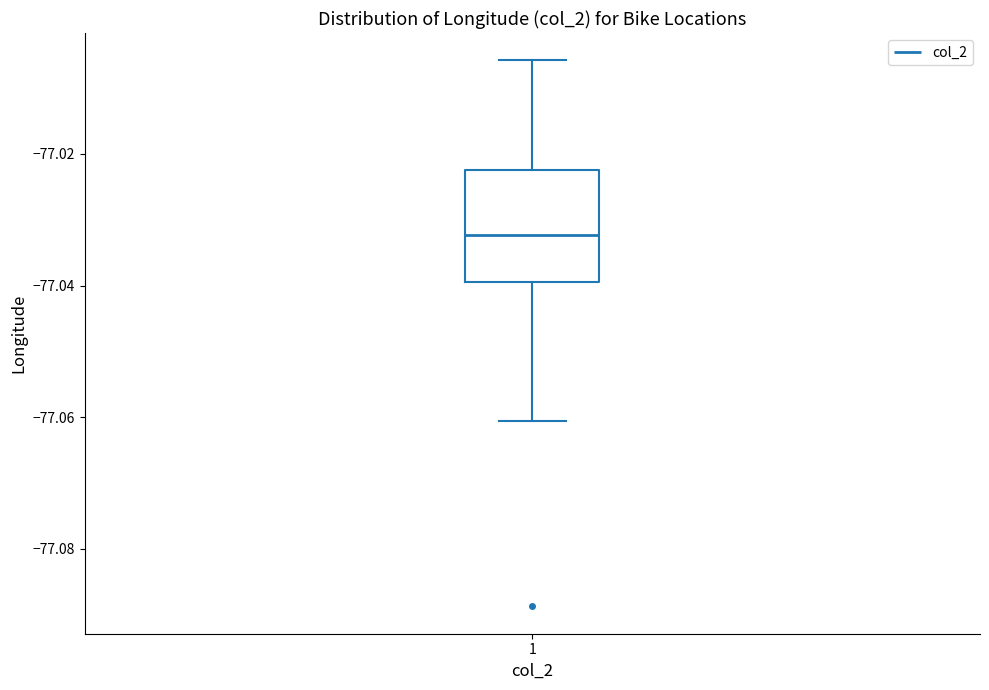

Transcribe this box plot: give where the median line is, the range the box spans, and where the two whiskers end, as read against the y-axis. The values are not printed on the chart, so give them approximately, as read against the axis.

median -77.032, box -77.040 to -77.022, whiskers -77.060 to -77.006